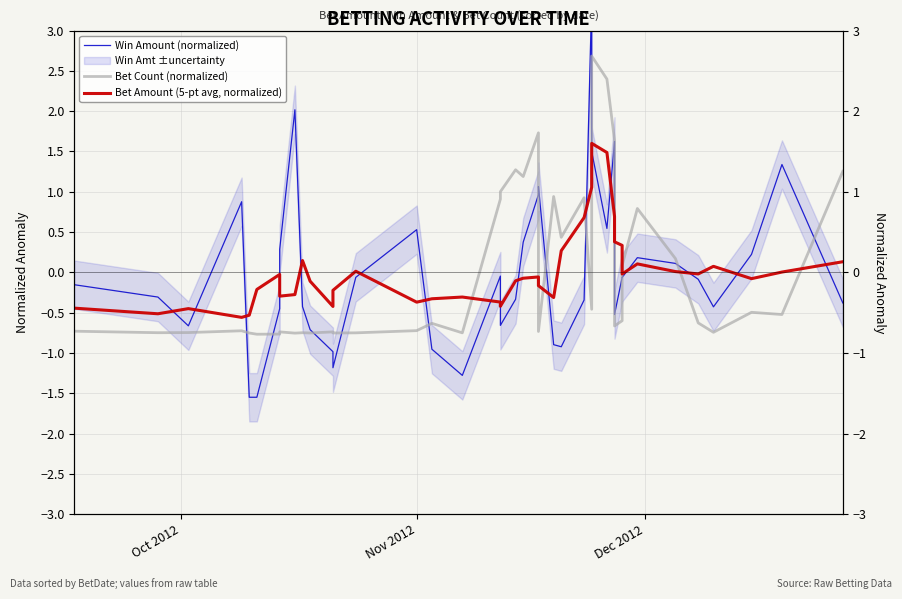

How many values in Bet Count (normalized) are below zero?

25